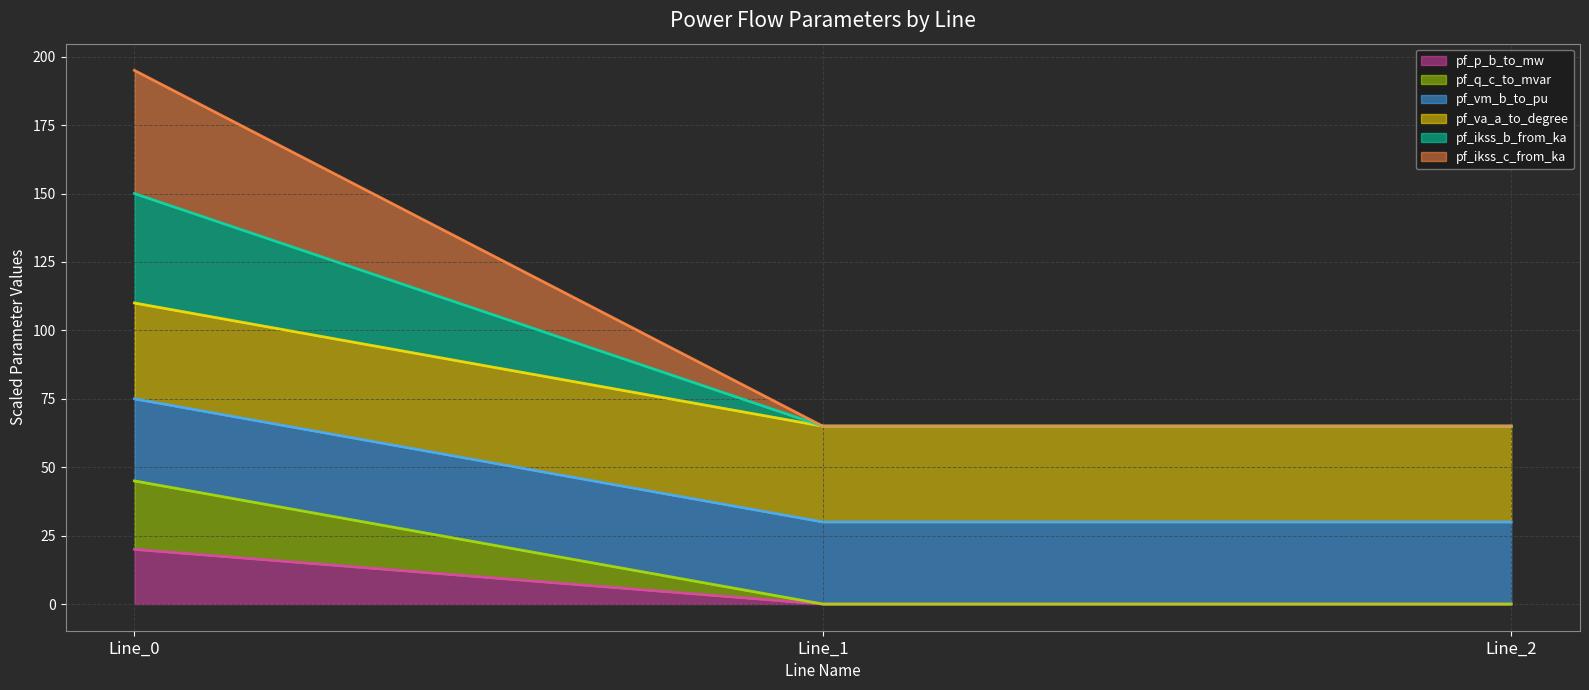

What are all the series names shown in the legend?

pf_p_b_to_mw, pf_q_c_to_mvar, pf_vm_b_to_pu, pf_va_a_to_degree, pf_ikss_b_from_ka, pf_ikss_c_from_ka